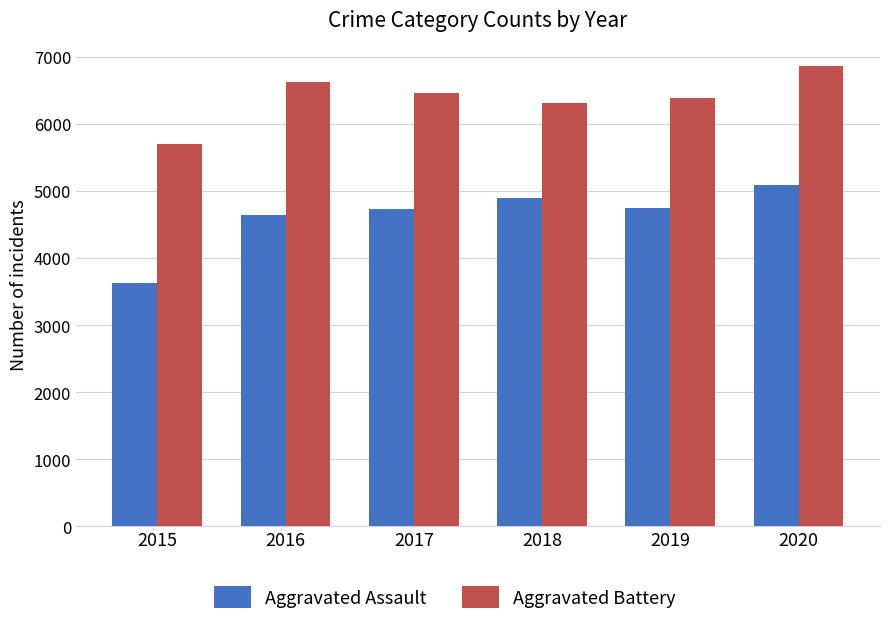

Which series changed the most between 2015 and 2020?

Aggravated Assault